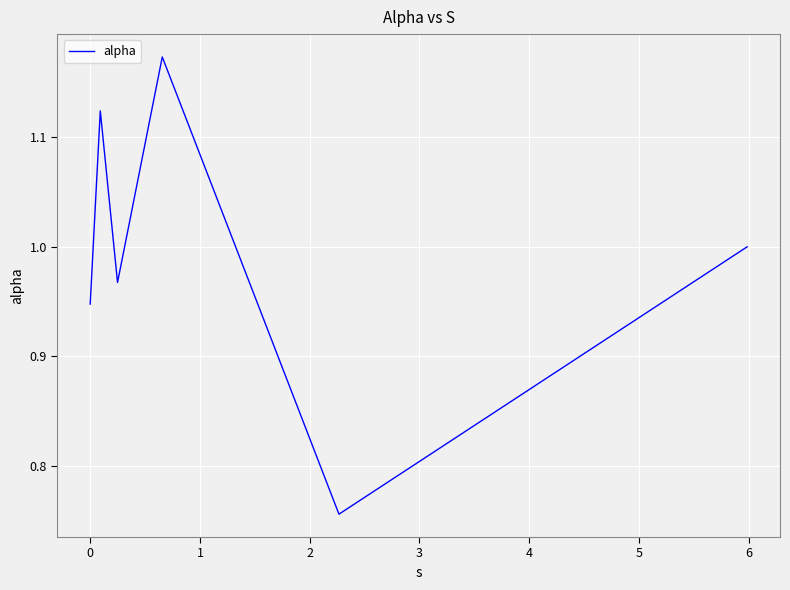

How many interior local valleys (lower than both neighbors) does the data have?

2